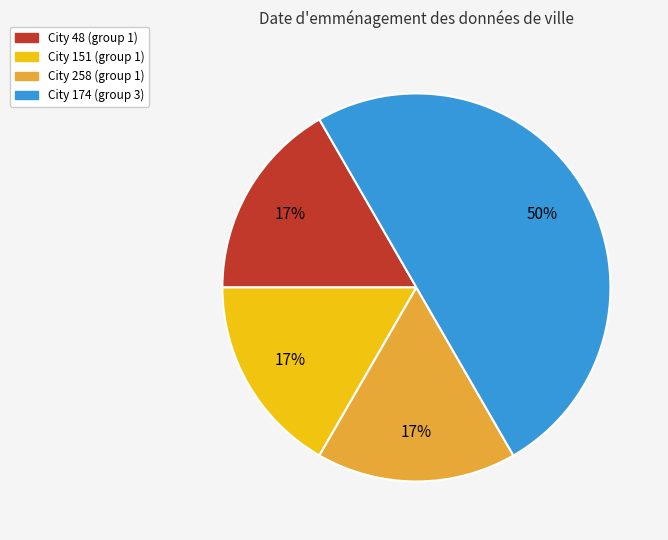

To the nearest percent, what is the average slice percentage?

25%